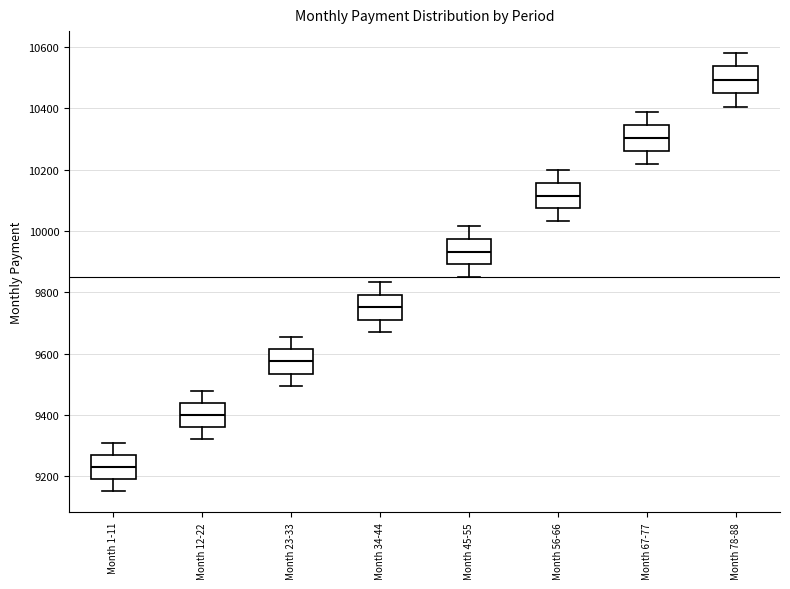

Reading left to right, read every box against the y-axis: the position of its median line, the range the box covers, and the ends of its whiskers. The values are not printed on the chart, so give them approximately, as read against the axis.

Month 1-11: median 9240, box 9200 to 9260, whiskers 9160 to 9300
Month 12-22: median 9400, box 9360 to 9440, whiskers 9320 to 9480
Month 23-33: median 9580, box 9540 to 9620, whiskers 9500 to 9660
Month 34-44: median 9760, box 9720 to 9800, whiskers 9680 to 9840
Month 45-55: median 9940, box 9900 to 9980, whiskers 9840 to 10020
Month 56-66: median 10120, box 10080 to 10160, whiskers 10040 to 10200
Month 67-77: median 10300, box 10260 to 10340, whiskers 10220 to 10380
Month 78-88: median 10500, box 10440 to 10540, whiskers 10400 to 10580